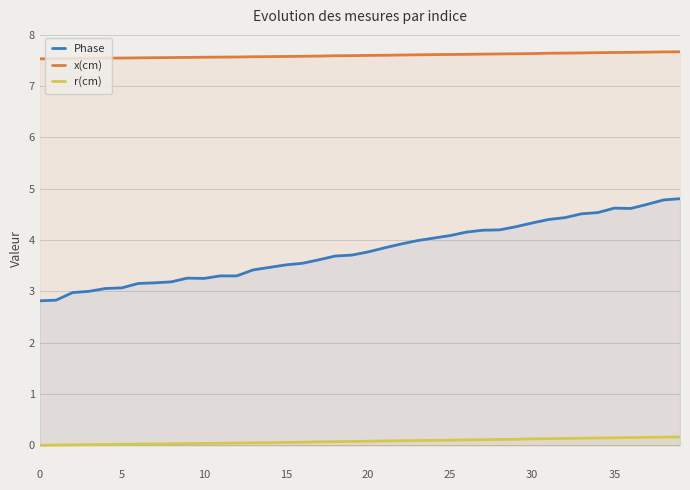

Which series has the largest range (max minus min)?

Phase